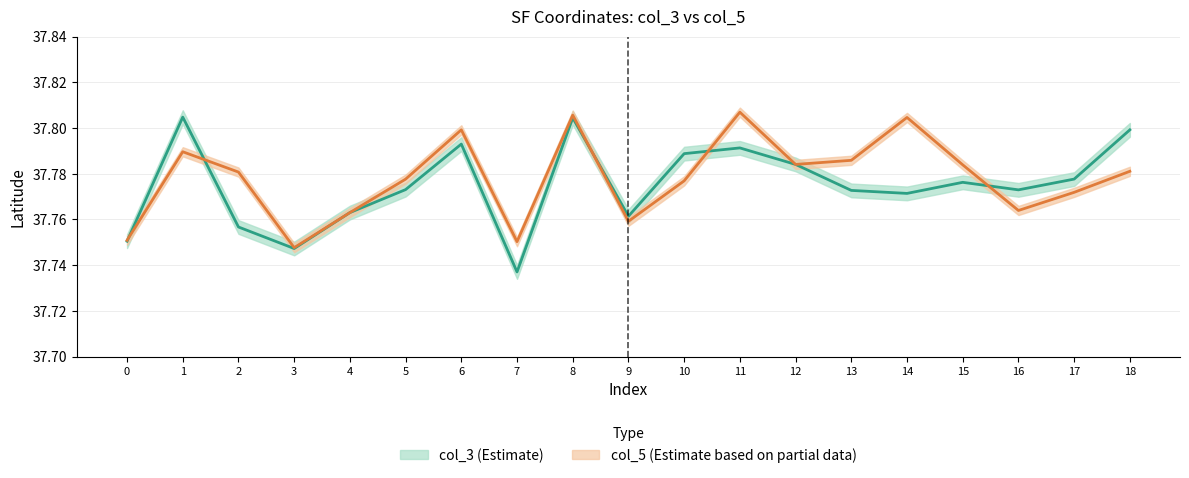

Where is col_3 nearest to the value 37?

7